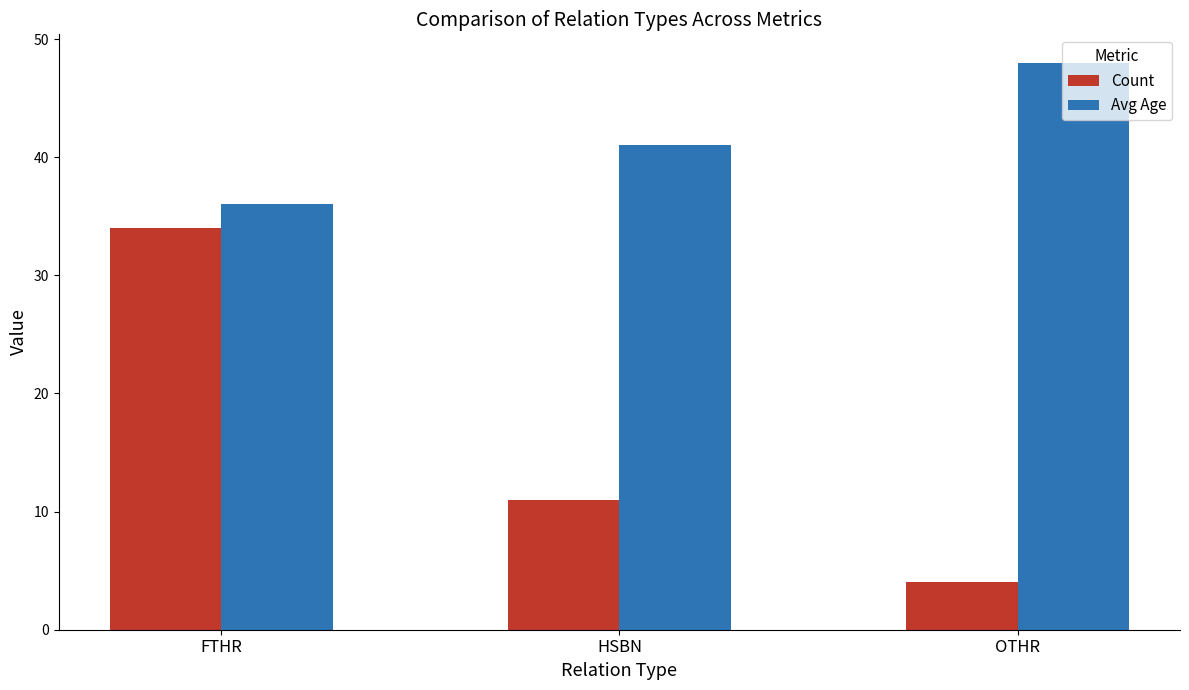

At OTHR, list the series in order from smallest to largest.

Count, Avg Age